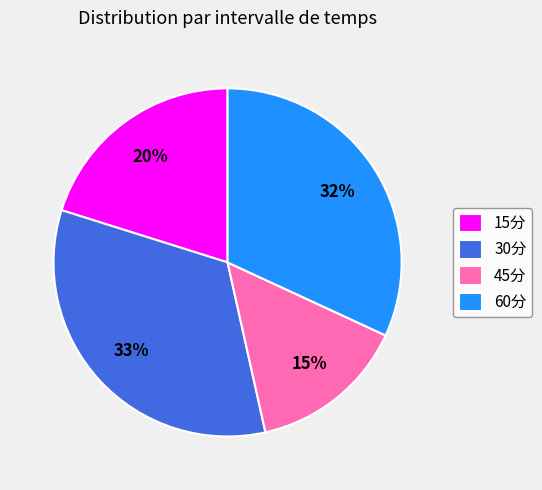

To the nearest percent, what percentage of the pie is 60分?

32%